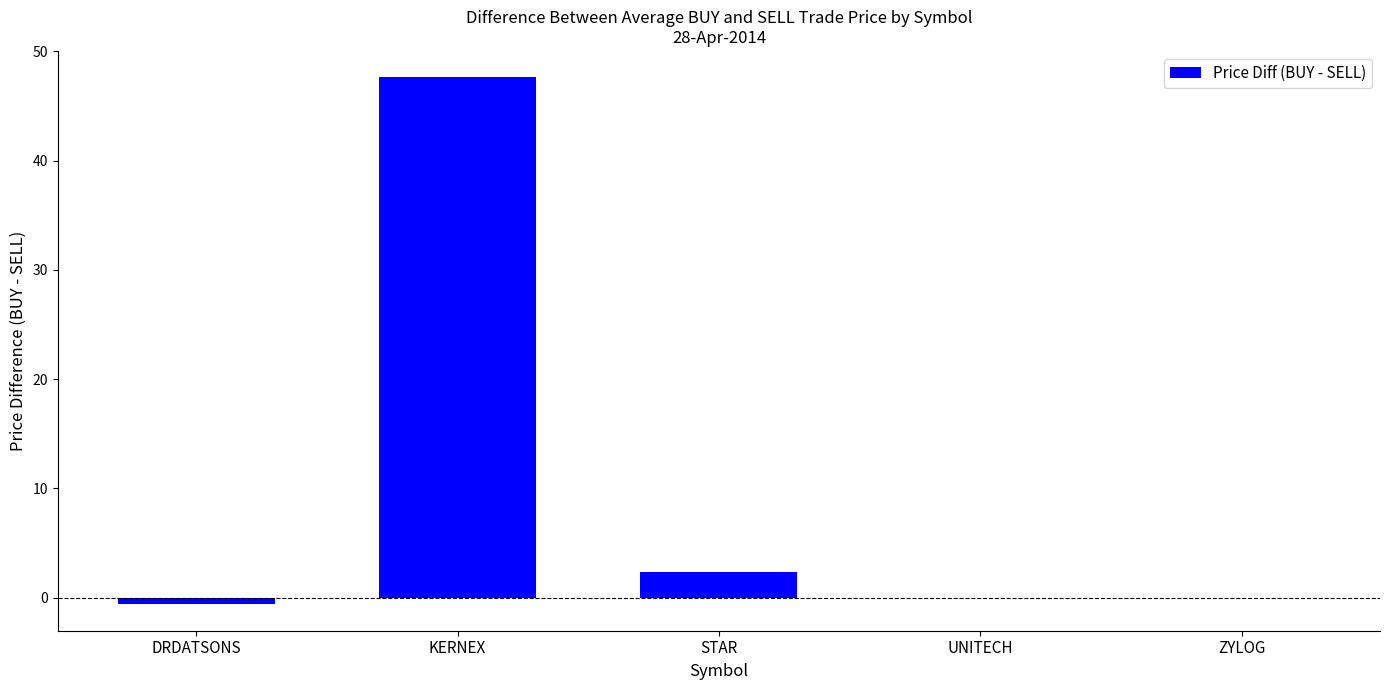

How many series are shown in this chart?

1